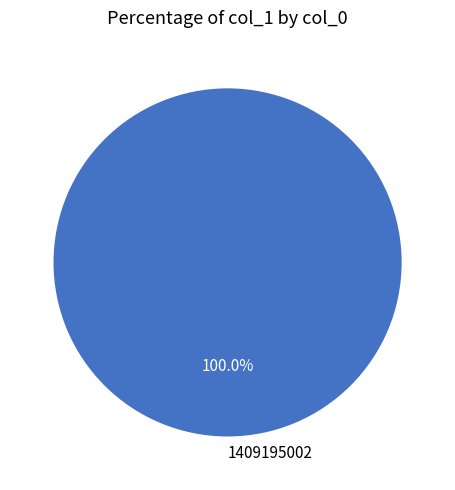

Rank the categories by value from lowest to highest.

1409195002